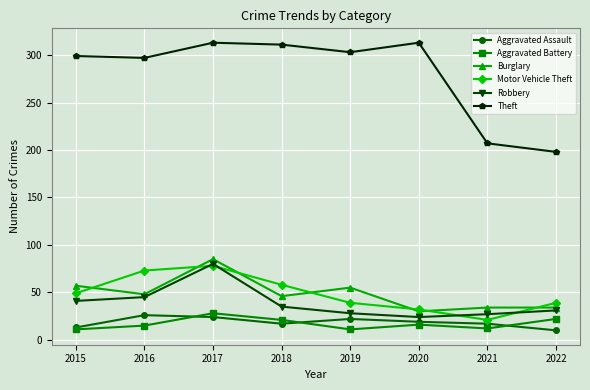

What is the value of the Motor Vehicle Theft point at the 4th from the left?

58